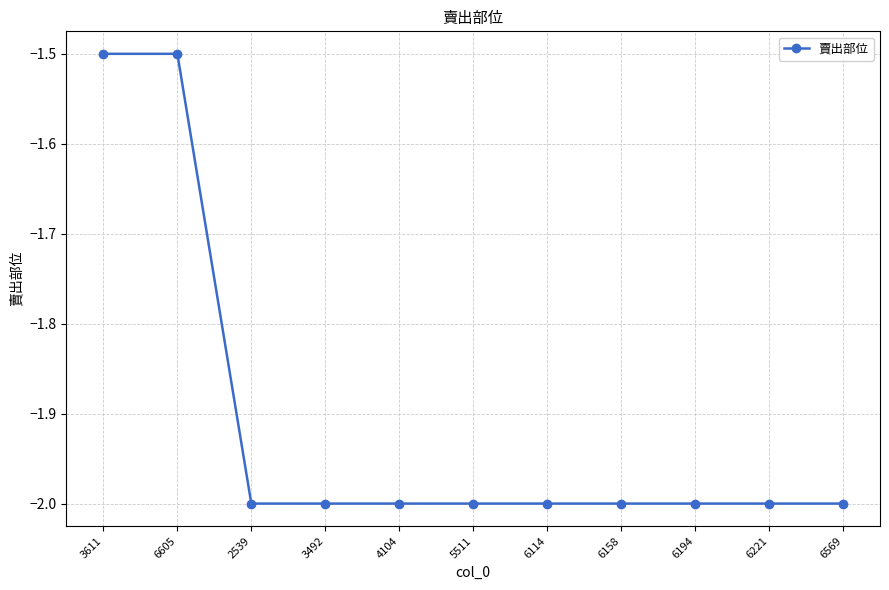

What is the label of the 6th point from the left?

5511